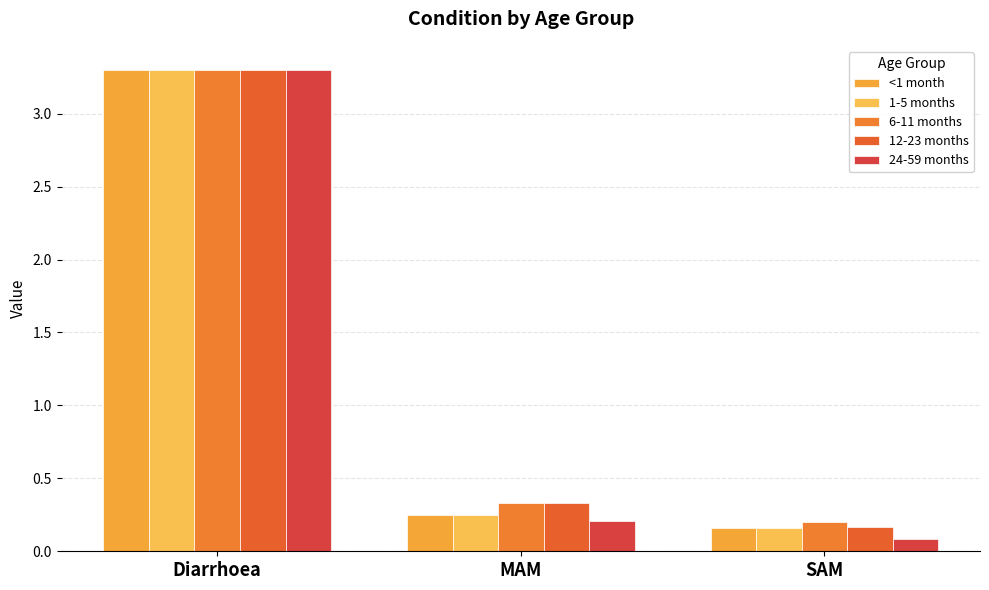

Which category has the highest value across all series?

Diarrhoea